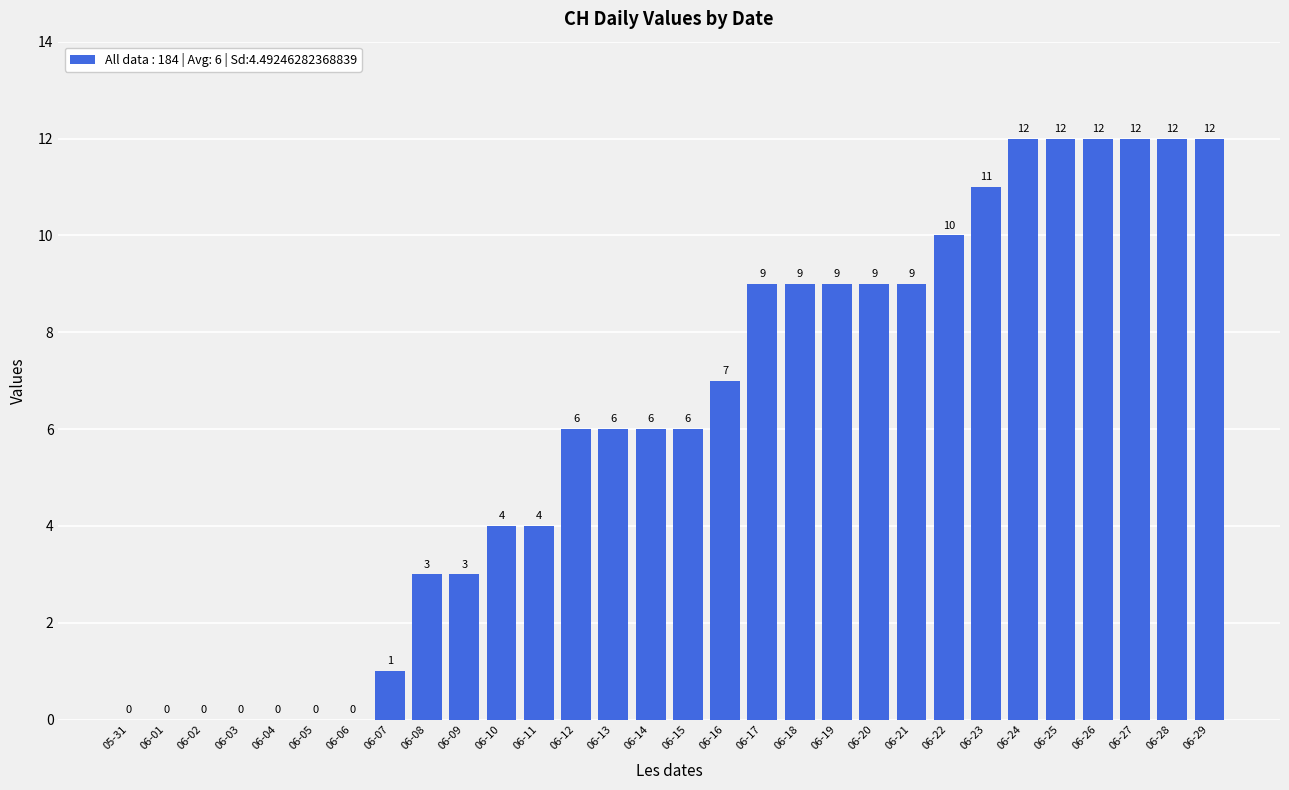

What is the approximate value at 06-15, to the nearest 10?

10